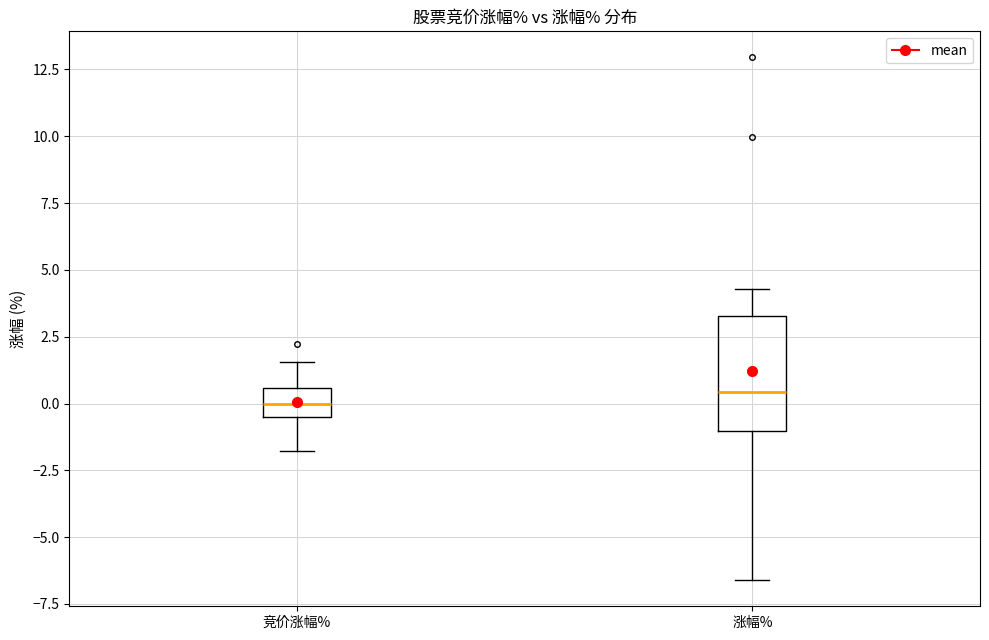

Which box is the tallest, from its lower edge to its upper edge?

涨幅%